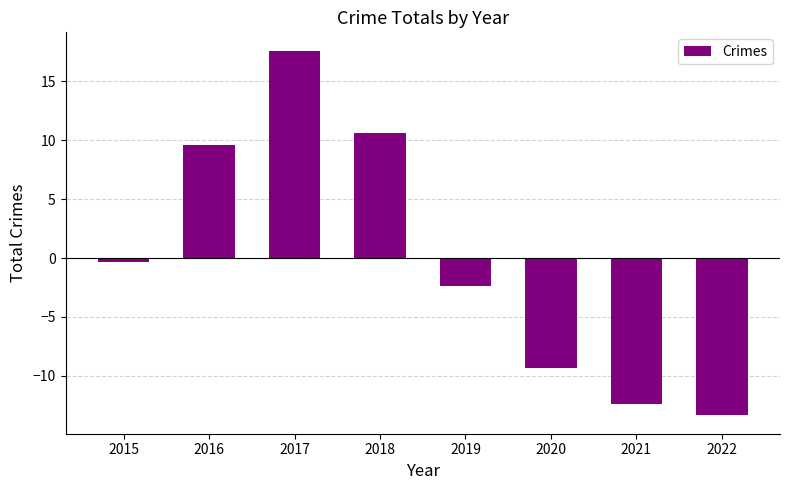

Rank the categories by value from lowest to highest.

2022, 2021, 2020, 2019, 2015, 2016, 2018, 2017